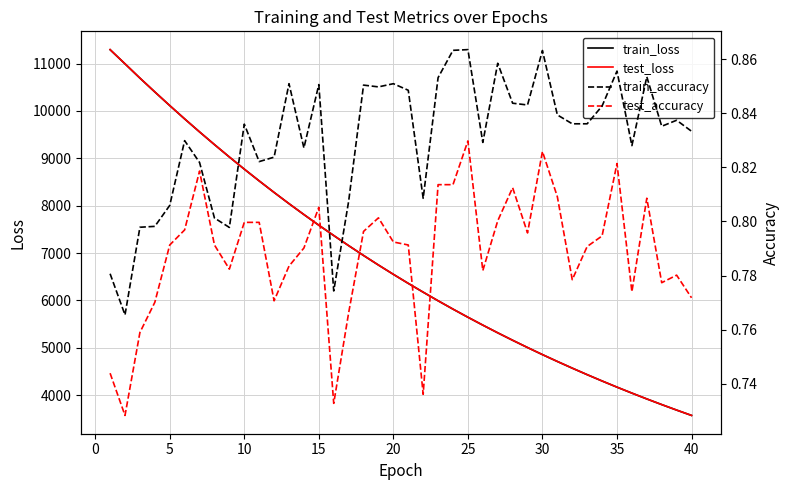

What is the maximum value for train_loss?

11294.6